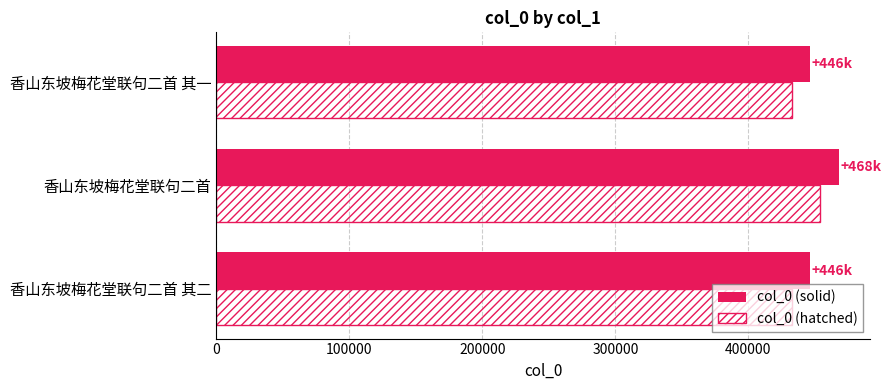

What is the total value across all series at 香山东坡梅花堂联句二首 其二?

878625.9